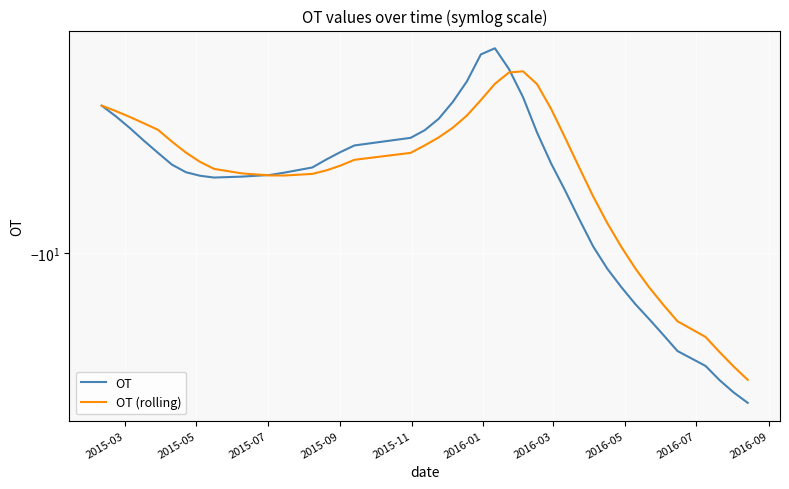

List the series in order of their overall mean, highest first.

OT (rolling), OT